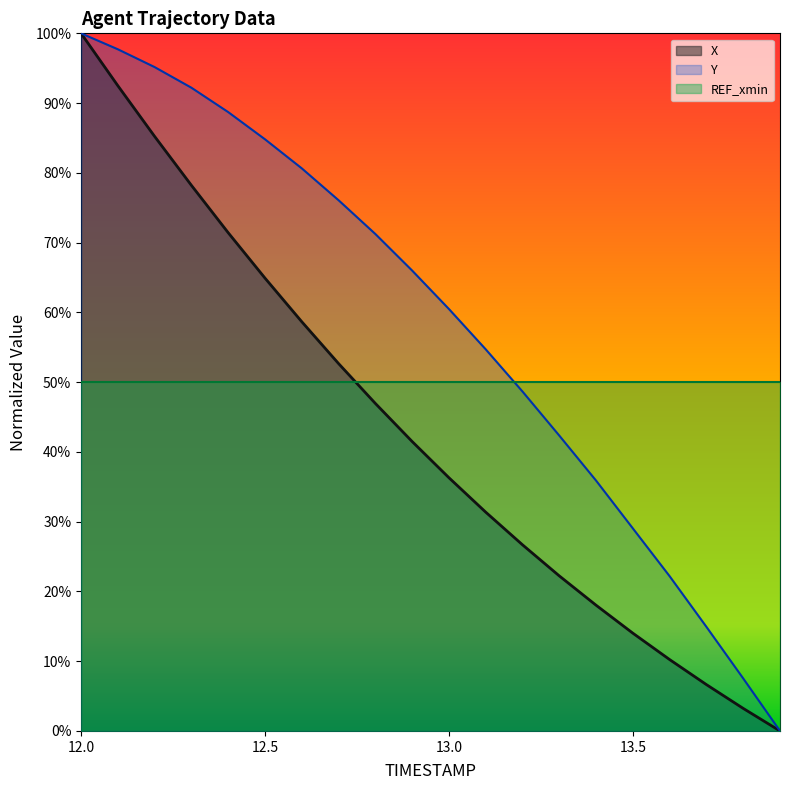

What are all the series names shown in the legend?

X, Y, REF_xmin